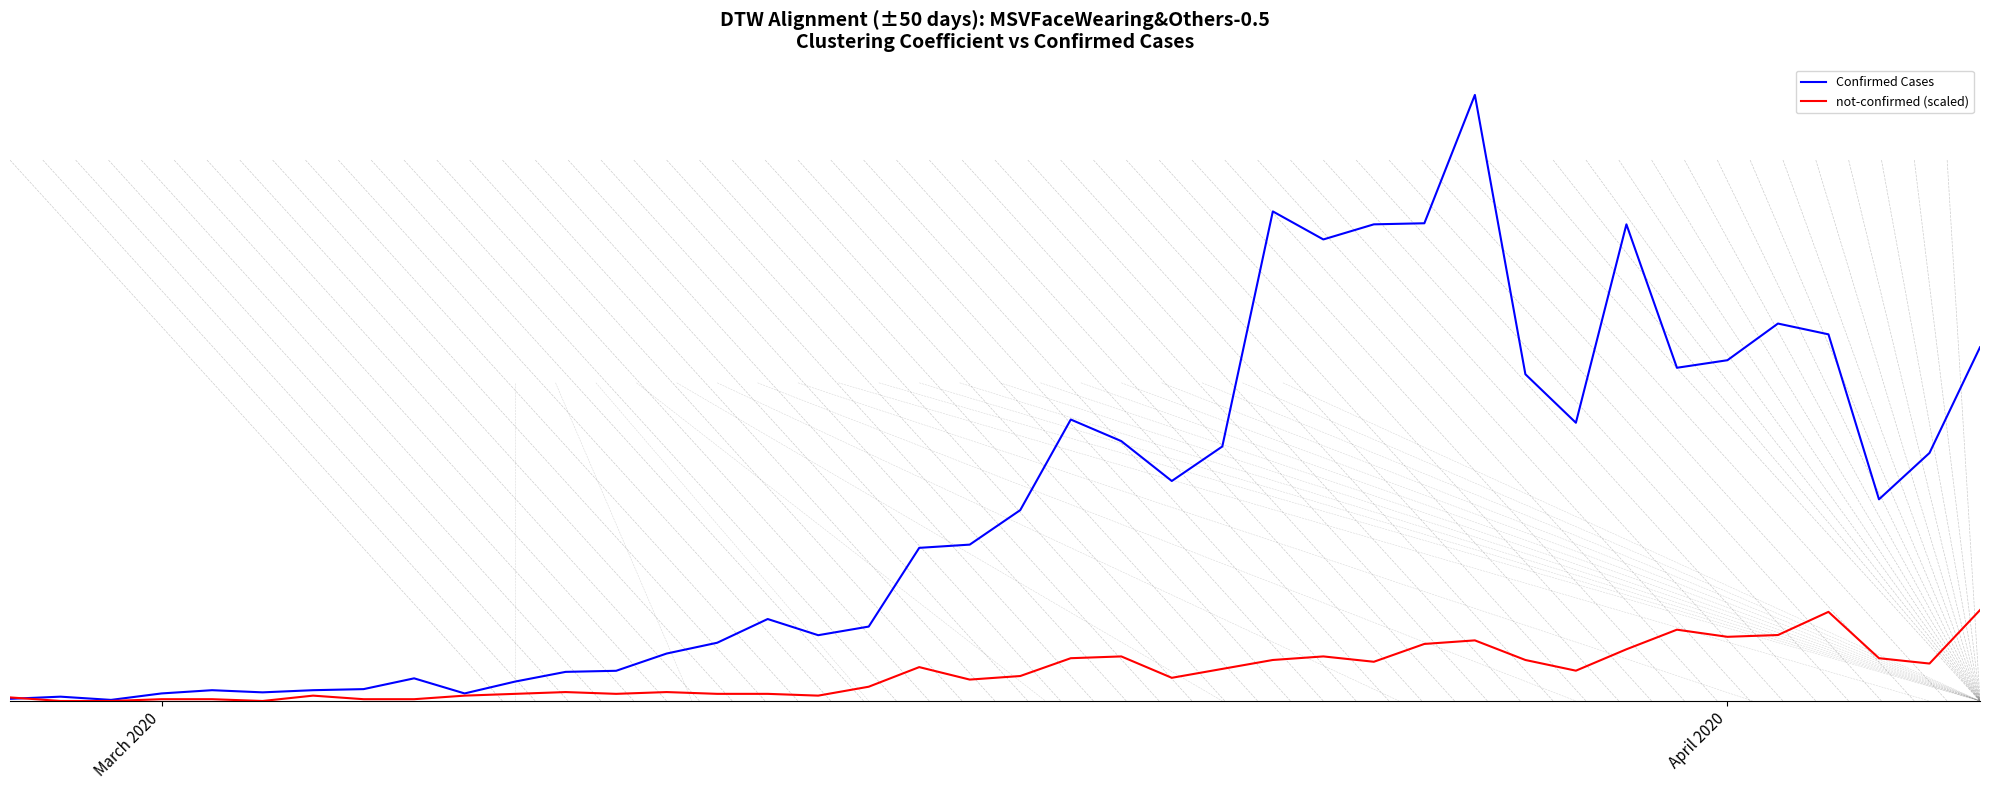

Which series has the largest total across all categories?

Confirmed Cases